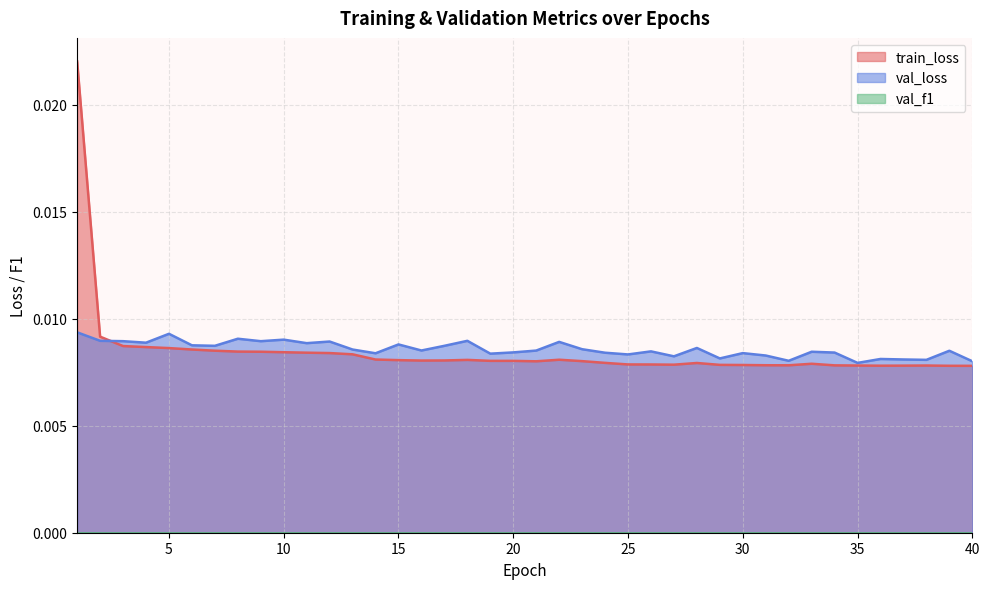

Is it true that train_loss equals 0.0 at 7?

False